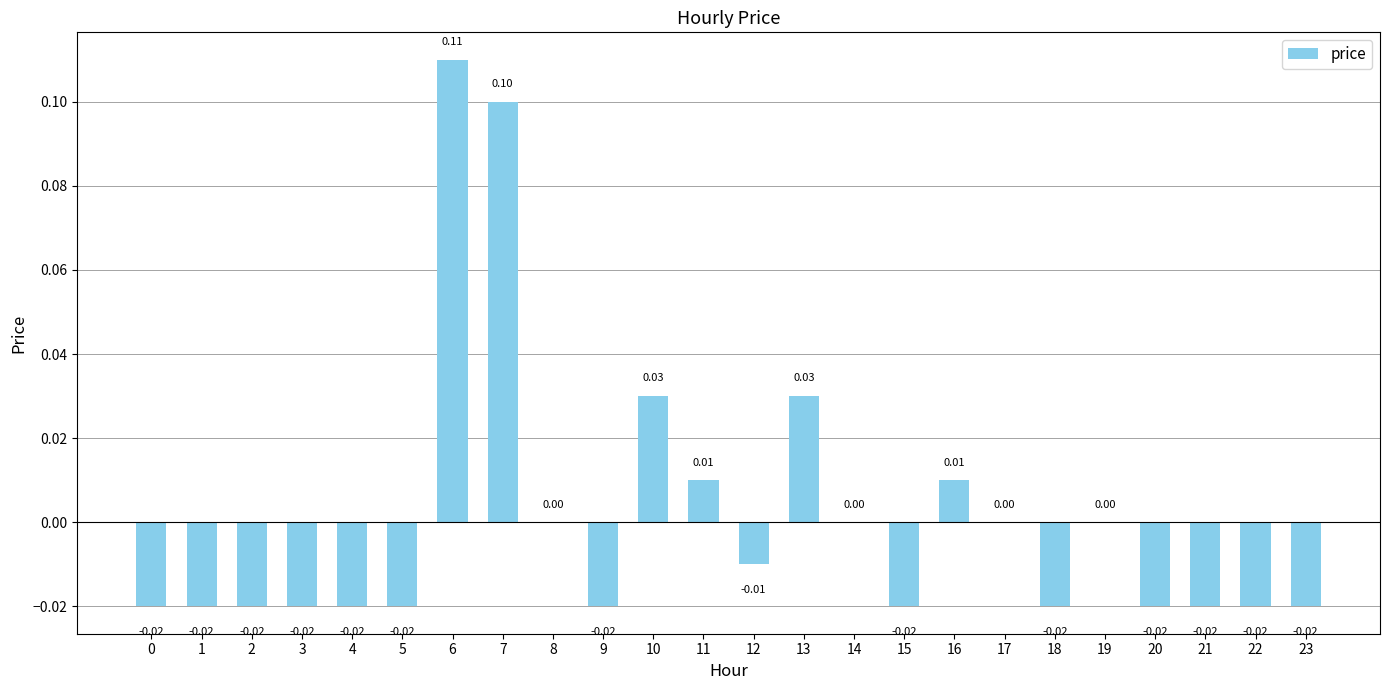

Which has a higher value, 4 or 7?

7